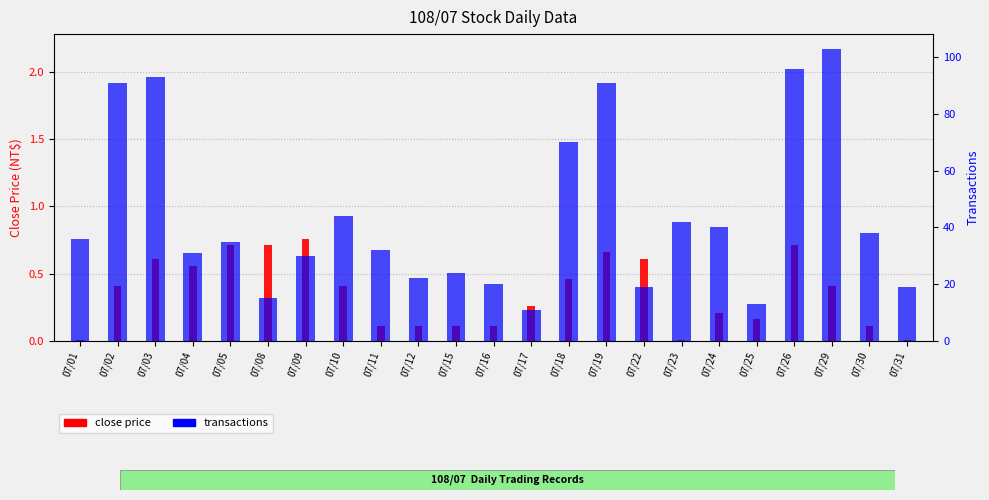

How many values in the transactions series exceed 35?

11